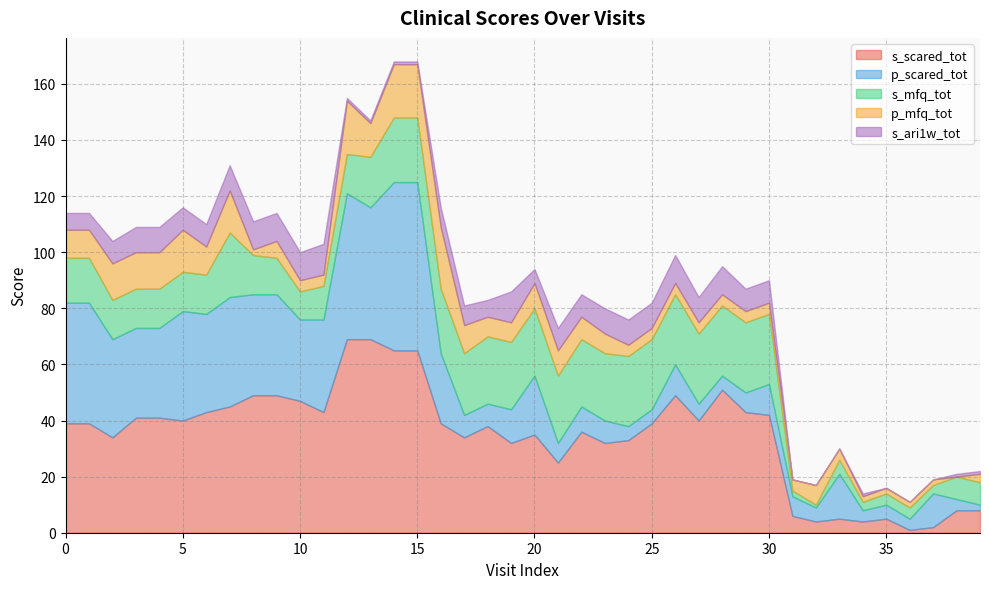

What is the difference between the p_scared_tot values at 21 and 30?

4